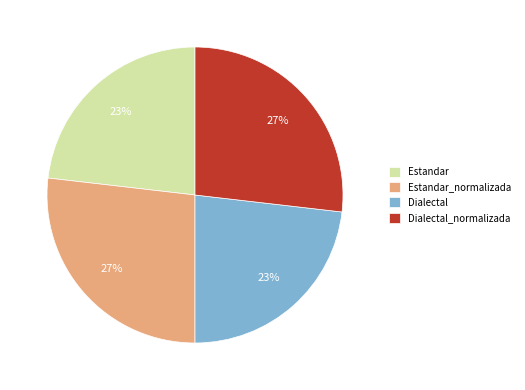

Combined, do Estandar_normalizada and Dialectal_normalizada account for over 50%?

Yes